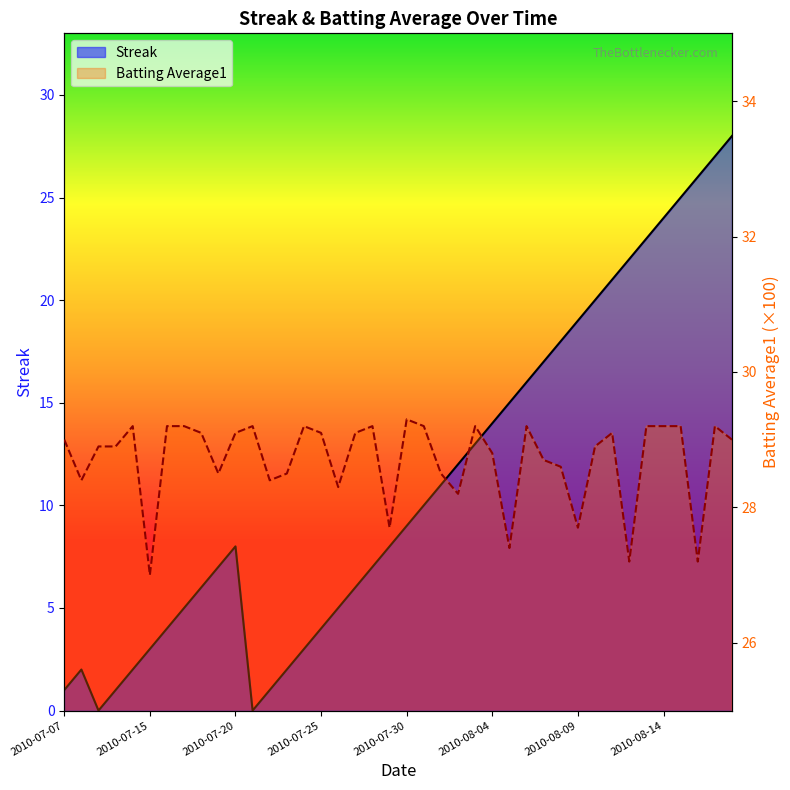

How many categories are shown in the chart?

40